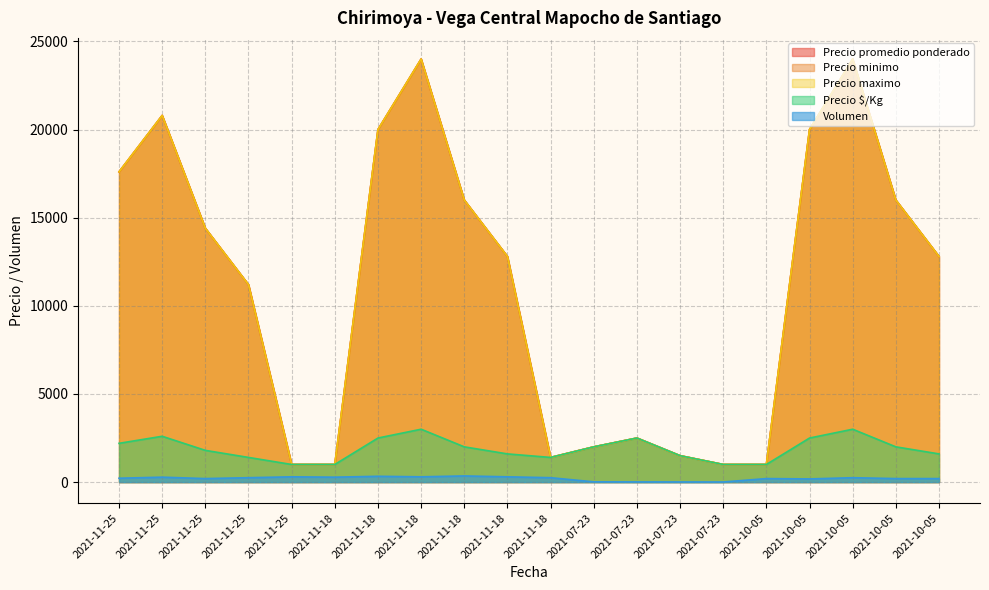

Which category has the lowest value in the Precio promedio ponderado series?

2021-11-25